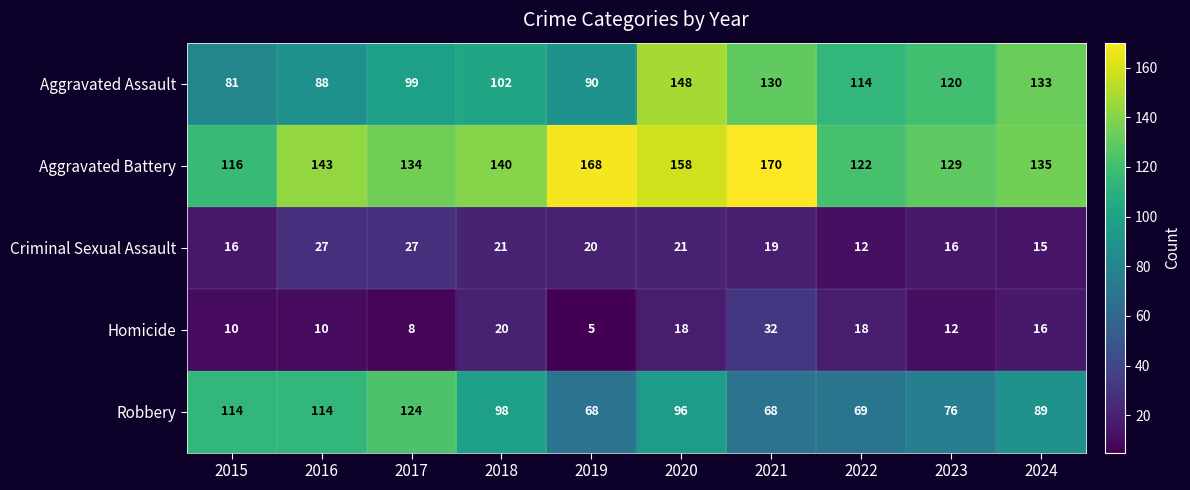

At which label does Robbery first exceed 96?

2015